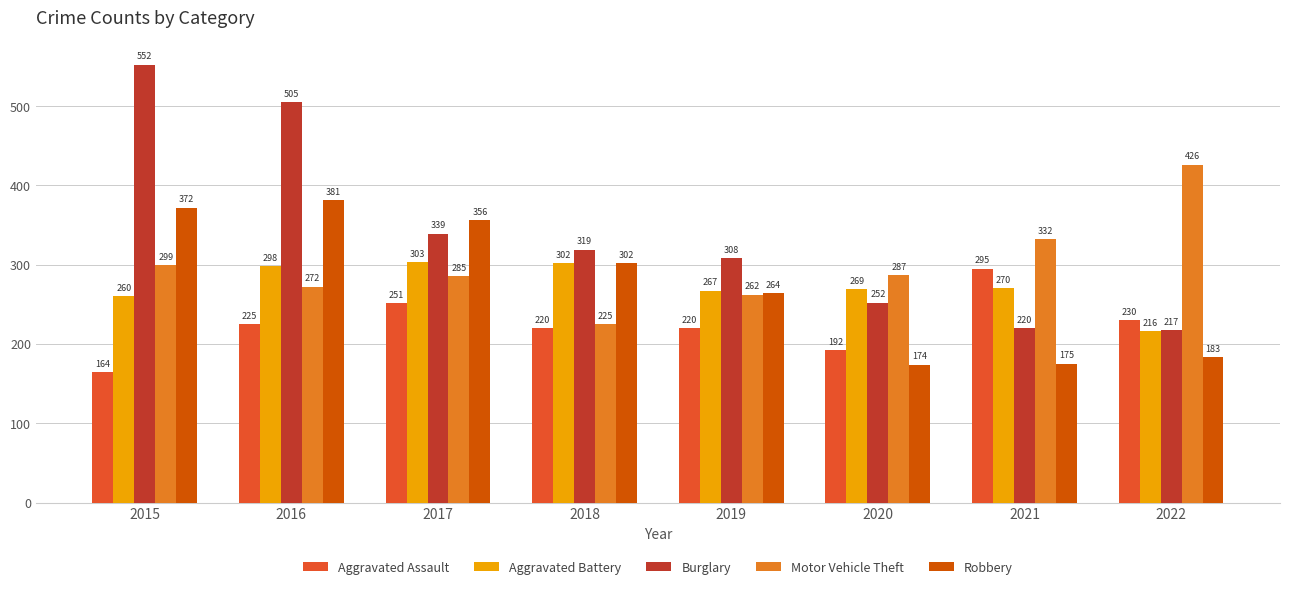

What is the spread (max minus min) of values at 2020?

113